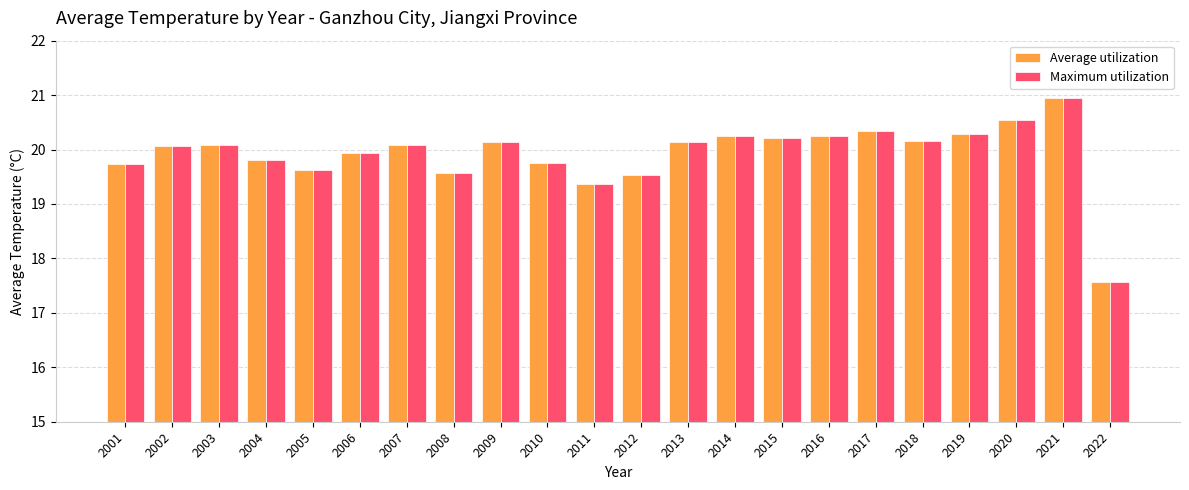

Where is Maximum utilization nearest to the value 19?

2011